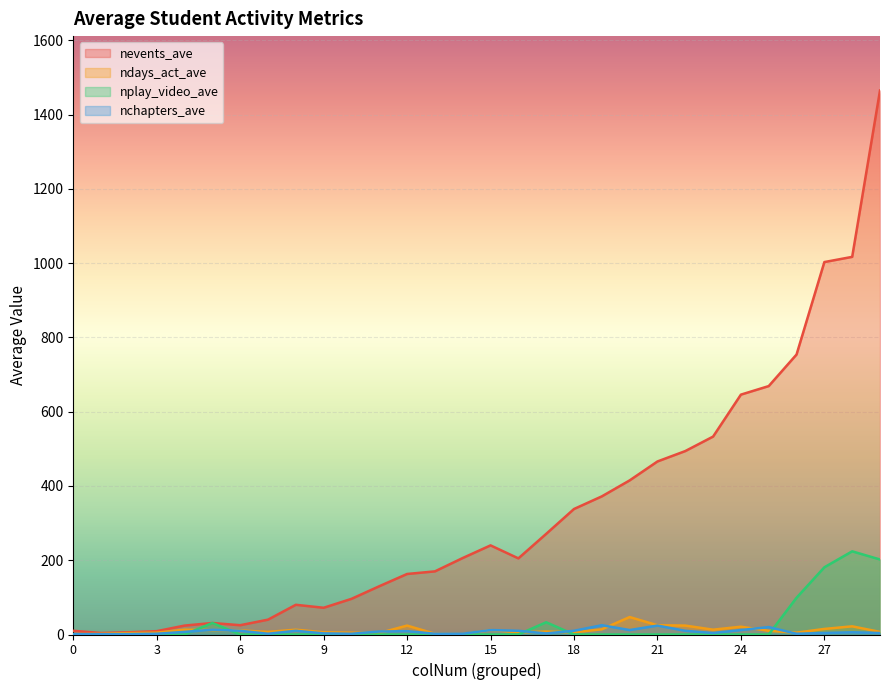

Does the chart display data point markers on the line(s)?

No